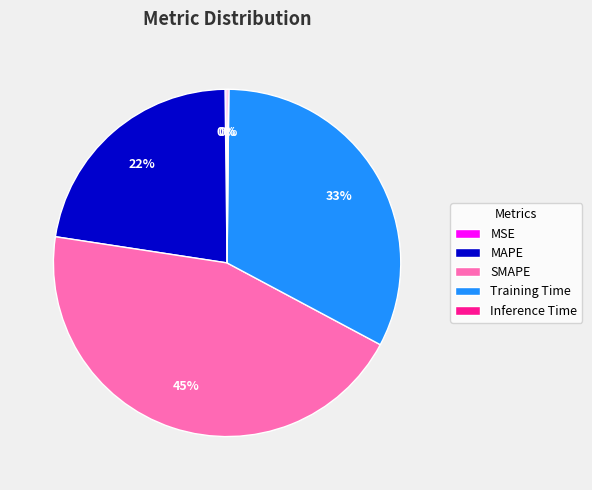

True or false: SMAPE accounts for 45% of the total.

True